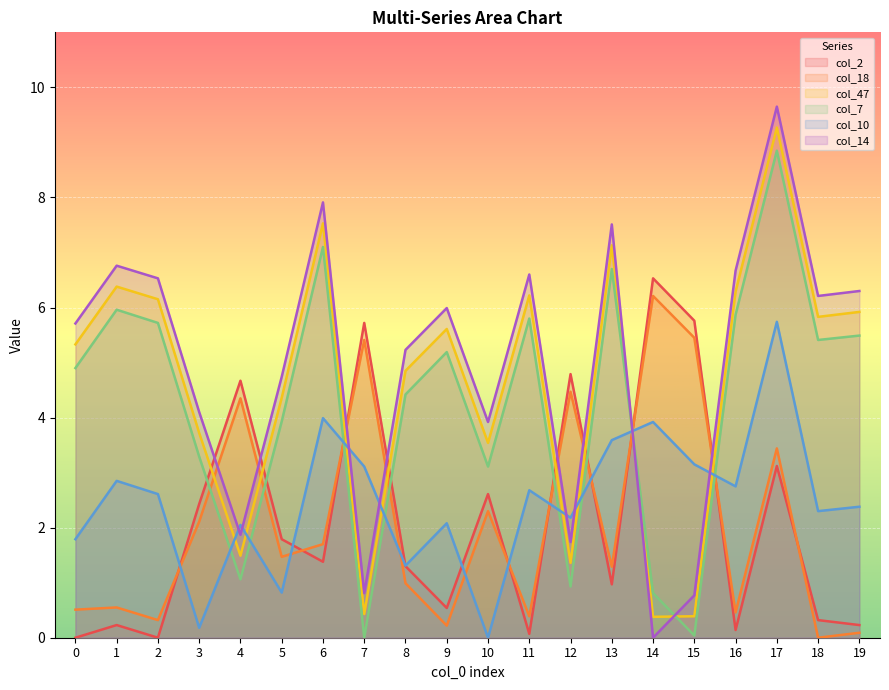

What is the spread (max minus min) of values at 13?

6.5